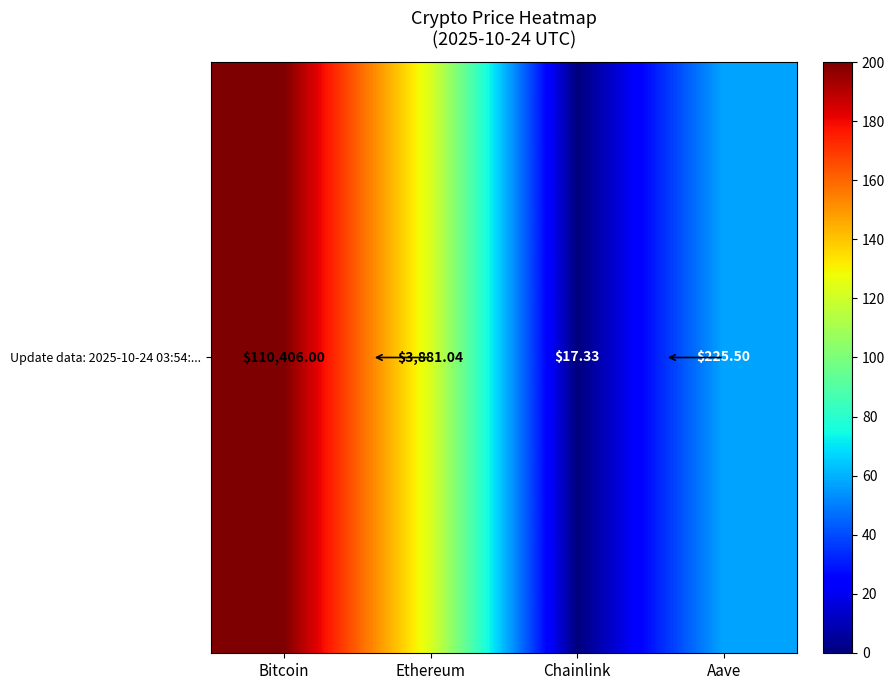

The value at Chainlink is -124.4. True or false?

False